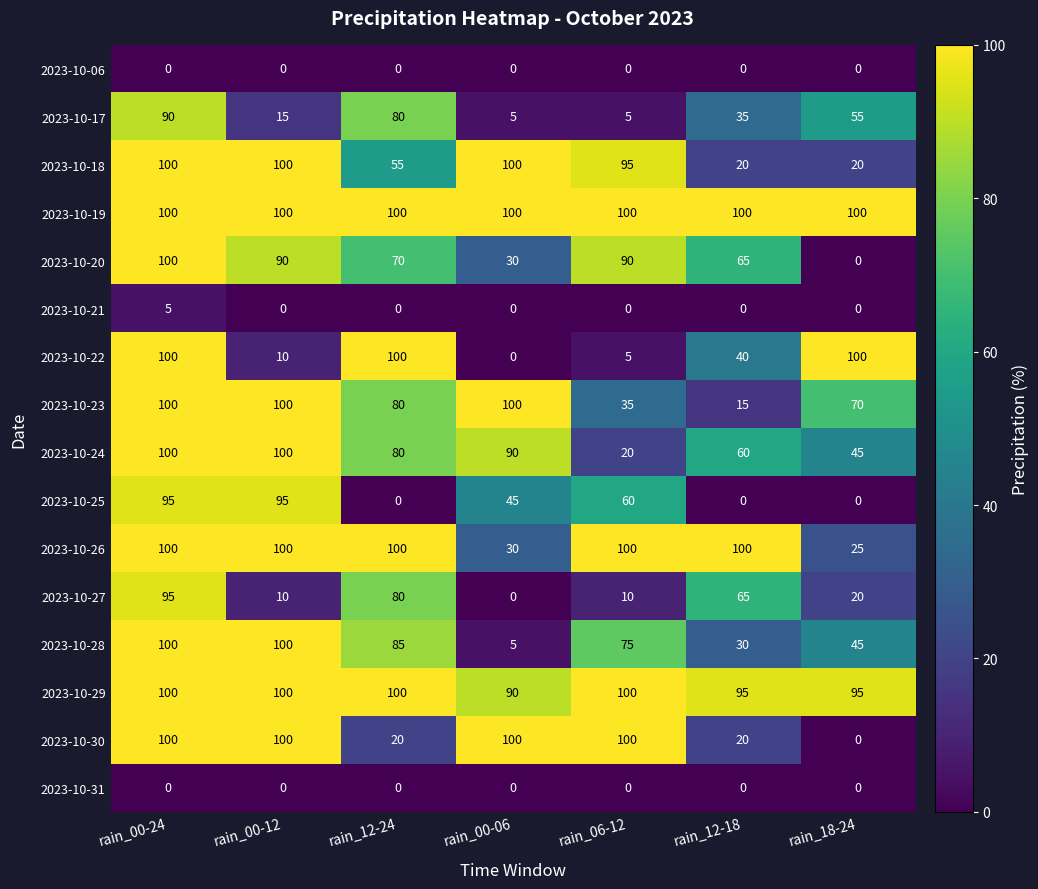

Which series changed the most between rain_12-24 and rain_00-06?

2023-10-22